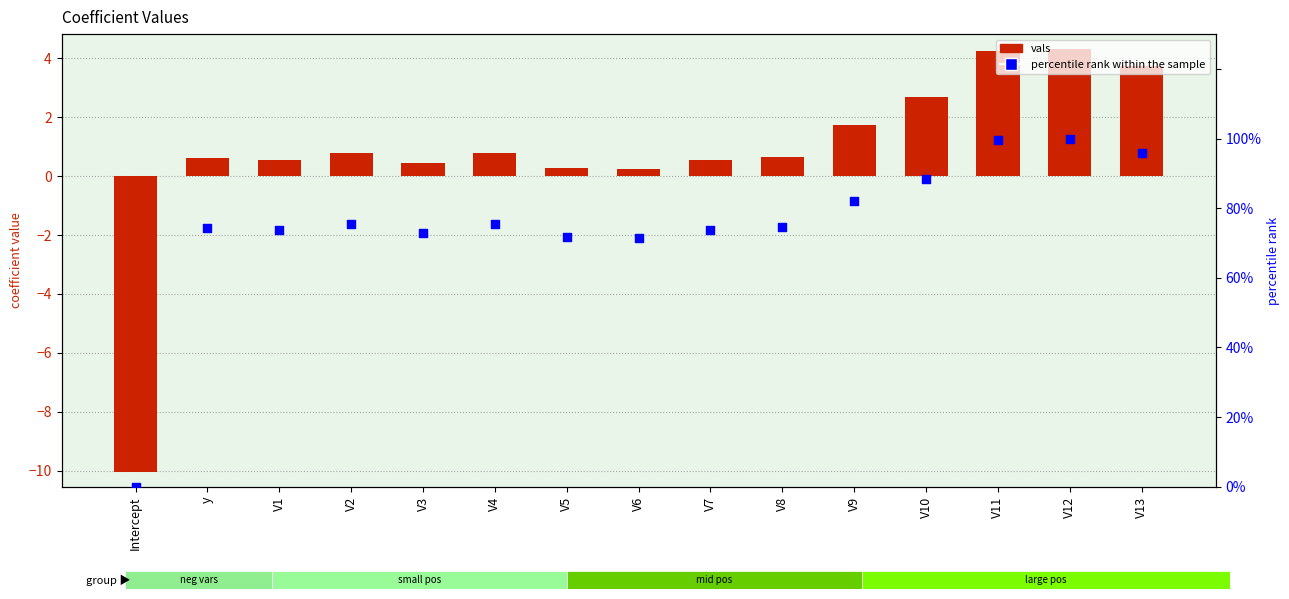

Which series contains the highest Y value?

percentile rank within the sample